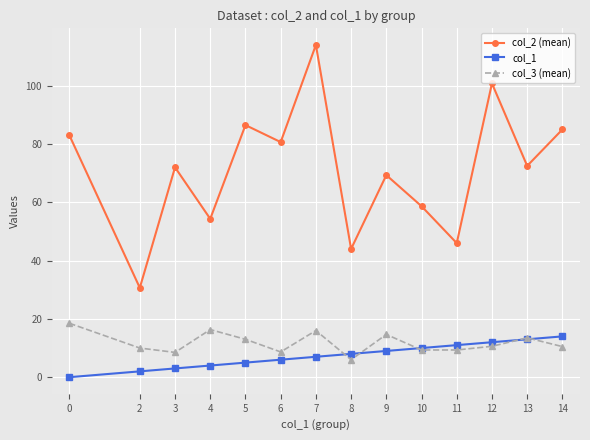

At 2, list the series in order from largest to smallest.

col_2 (mean), col_3 (mean), col_1